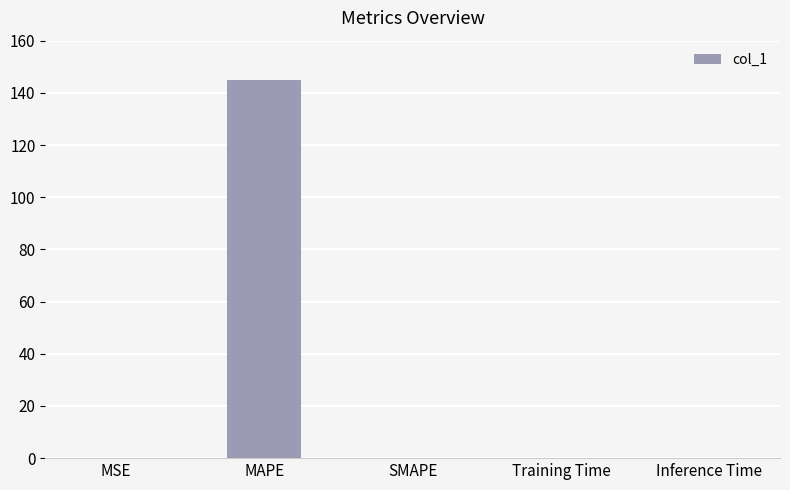

The value at SMAPE is 0.0. True or false?

True